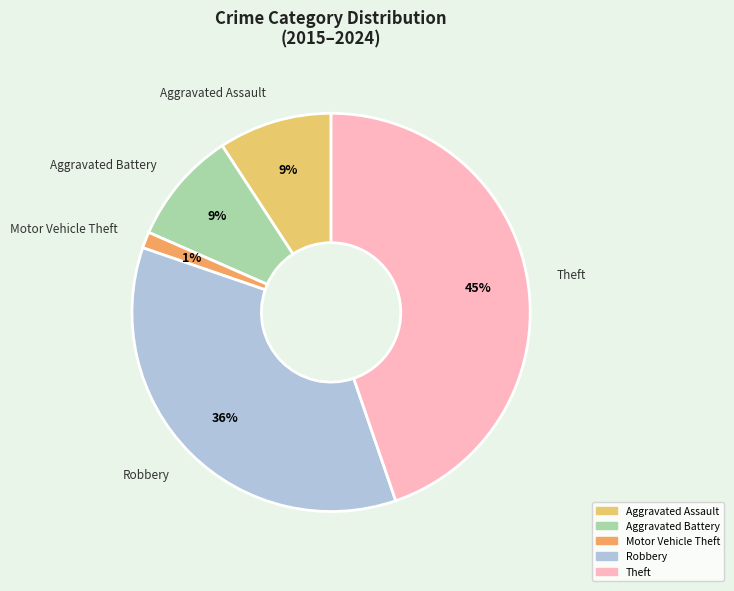

Which has a higher value, Motor Vehicle Theft or Aggravated Assault?

Aggravated Assault